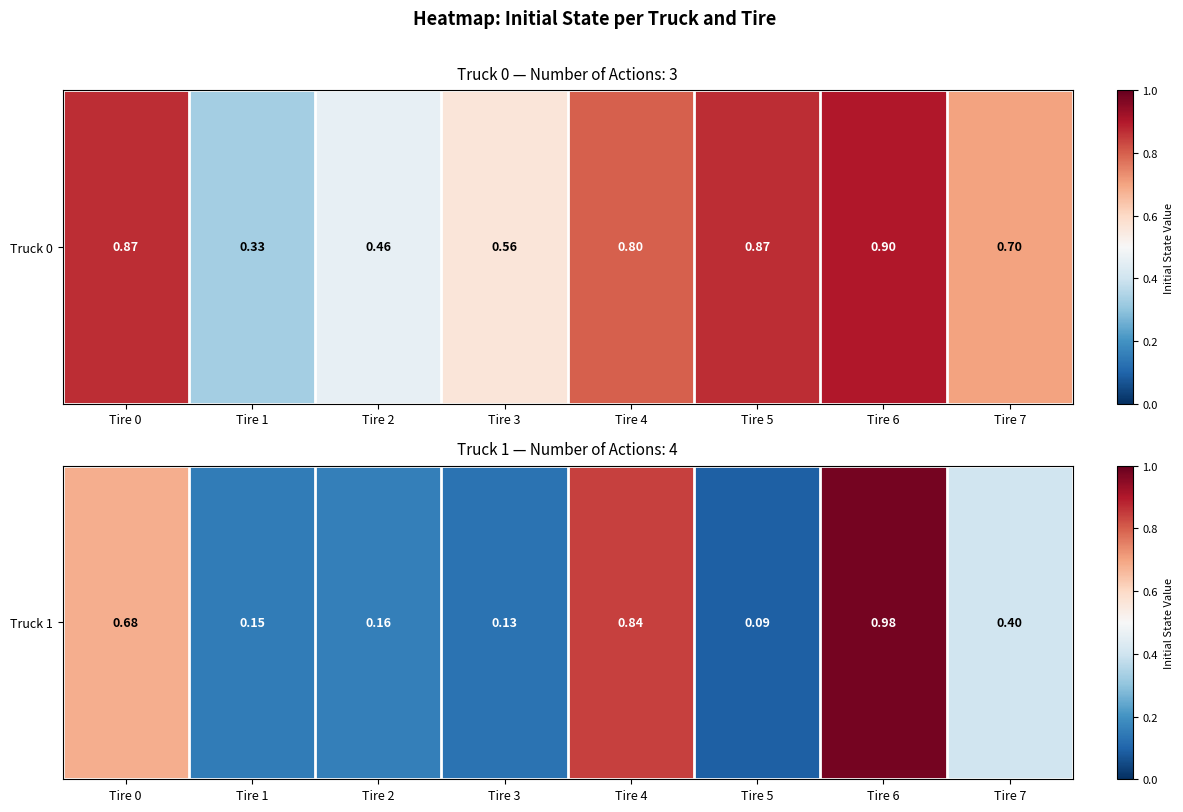

What is the change in value from Tire 2 to Tire 7?

+0.2